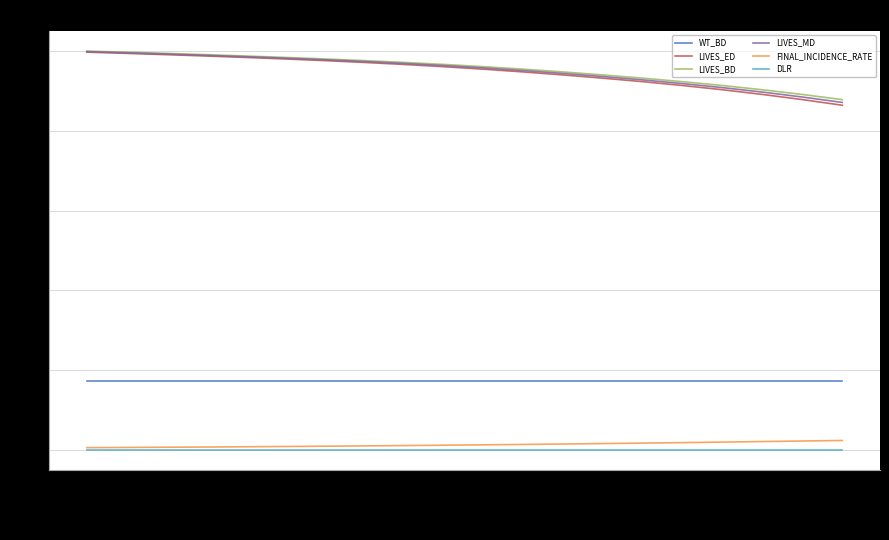

True or false: LIVES_MD and LIVES_BD intersect in this chart.

False